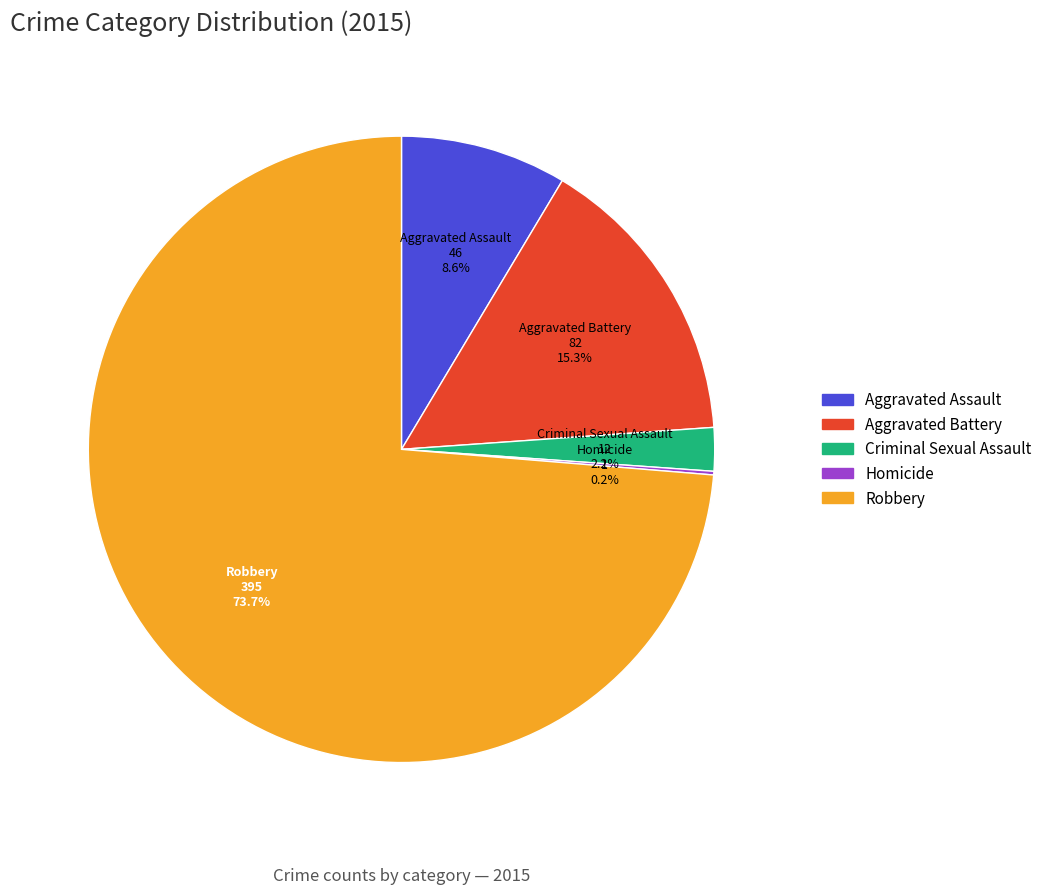

Which category has the biggest portion of the pie?

Robbery